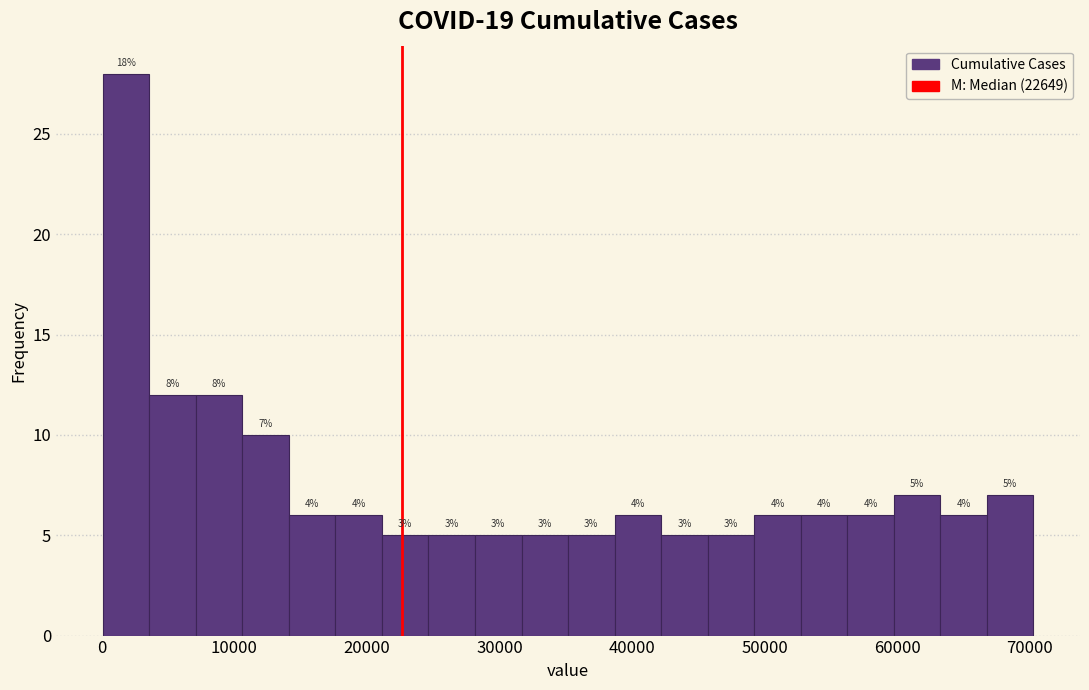

Read against the x-axis, roughly where is the centre of the tallest bar?

2000